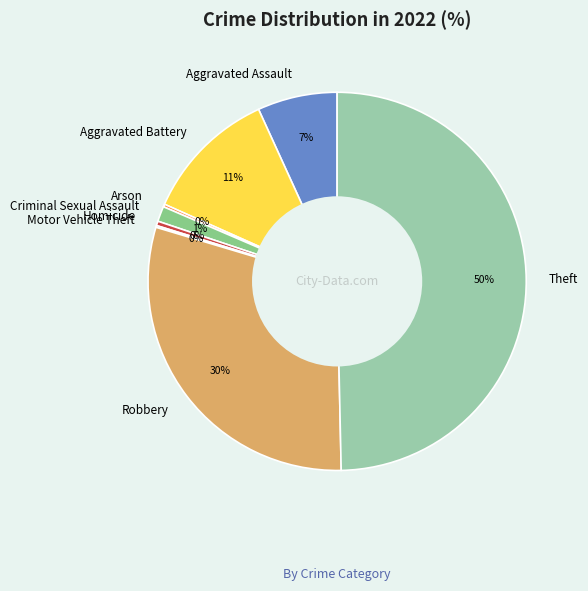

To the nearest percent, what portion does Robbery represent?

30%